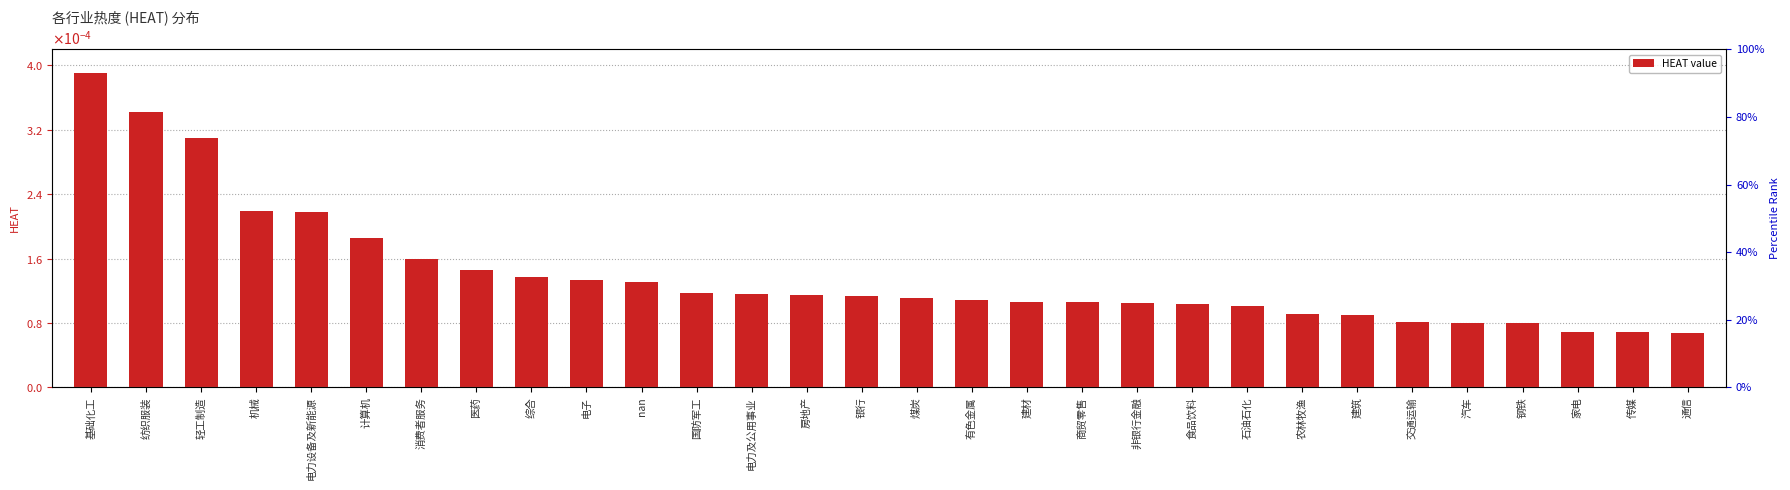

What is the label of the 23rd bar from the left?

农林牧渔